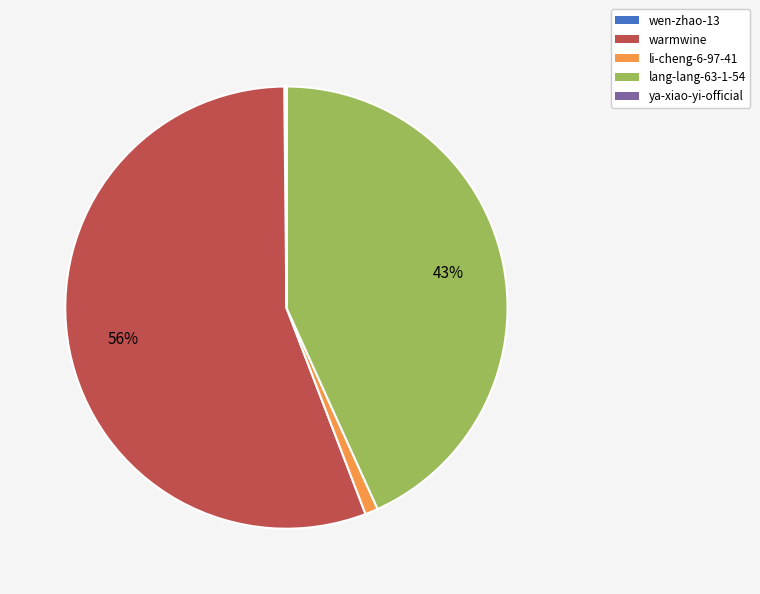

Does lang-lang-63-1-54 represent more than half of the total?

No